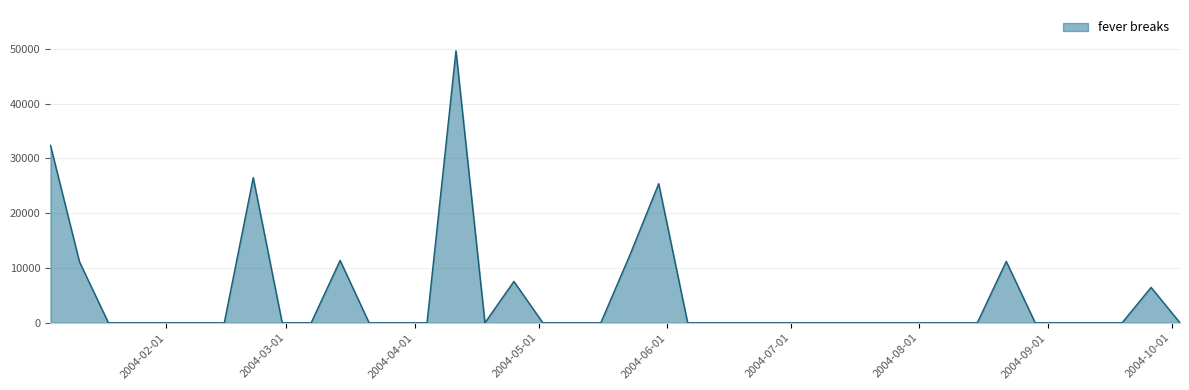

What is the difference between the second highest and minimum values?

32393.0